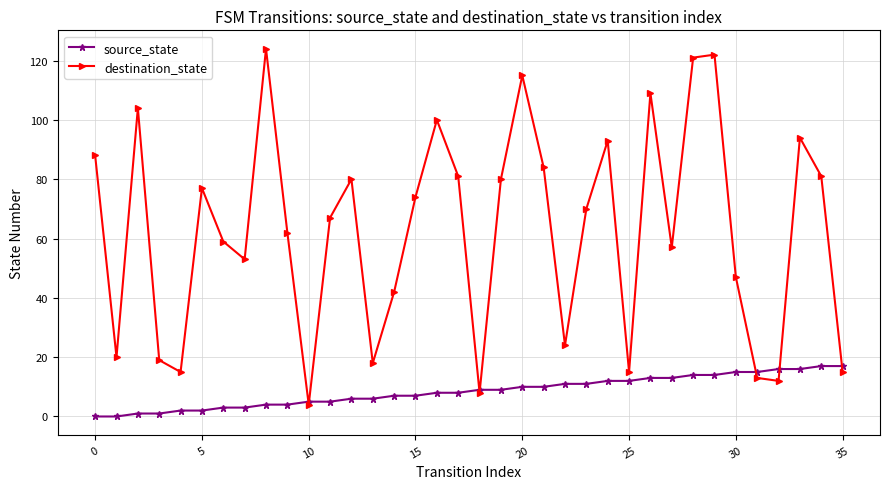

What is the difference between the second highest and second lowest values in the source_state series?

17